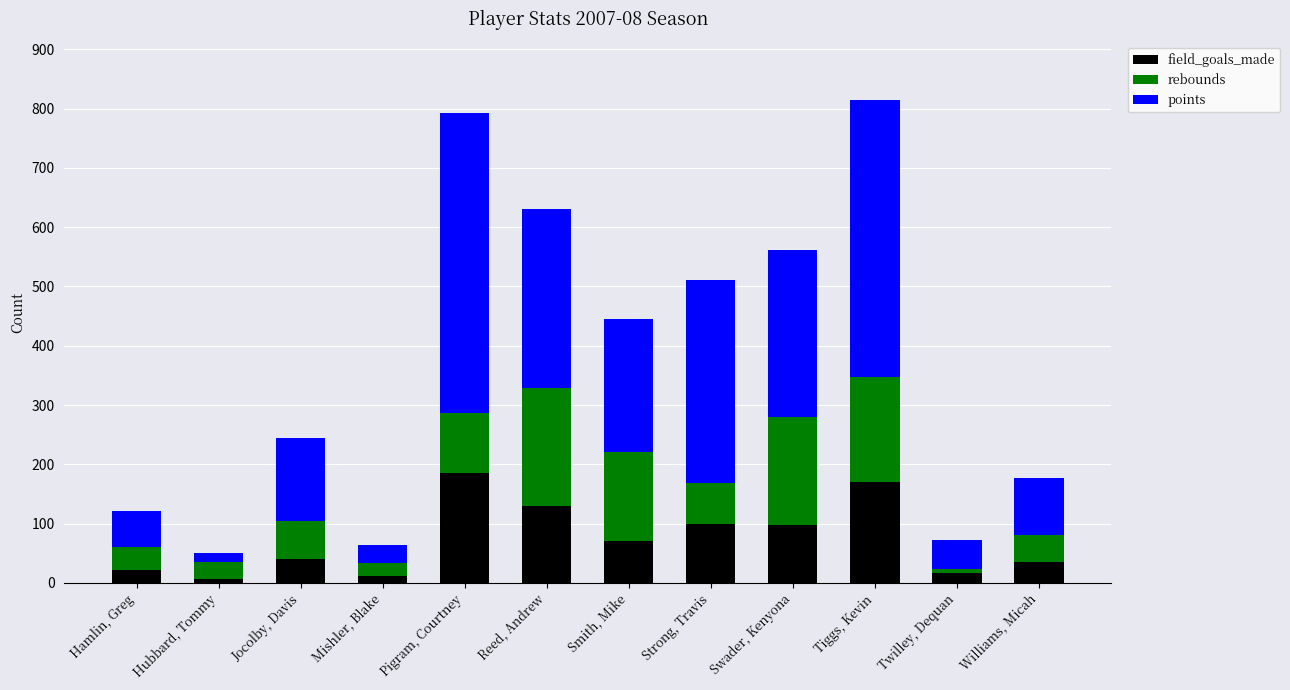

Are the bars grouped side by side (vs. stacked)?

No